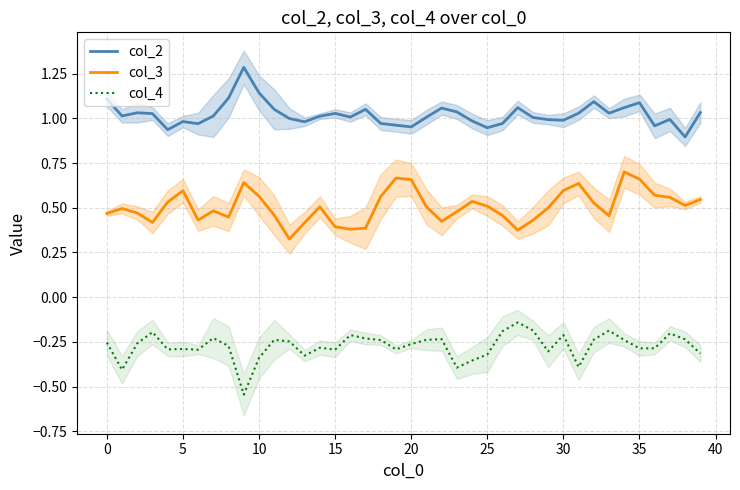

What is the maximum value shown in the chart?

1.3